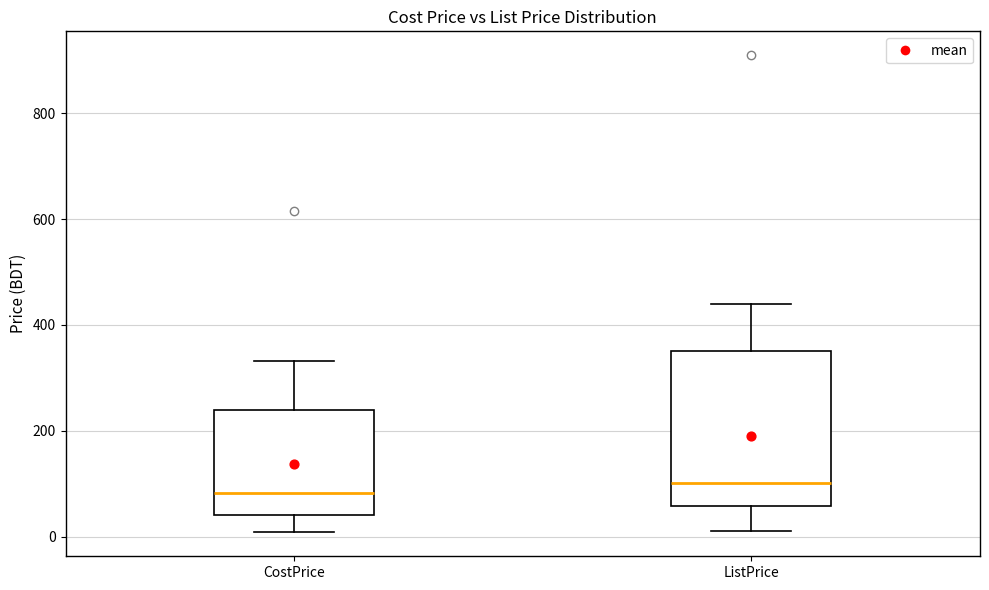

Where is the lower edge of the box for ListPrice on the y-axis? The values are not printed on the chart, so give them approximately, as read against the axis.

60